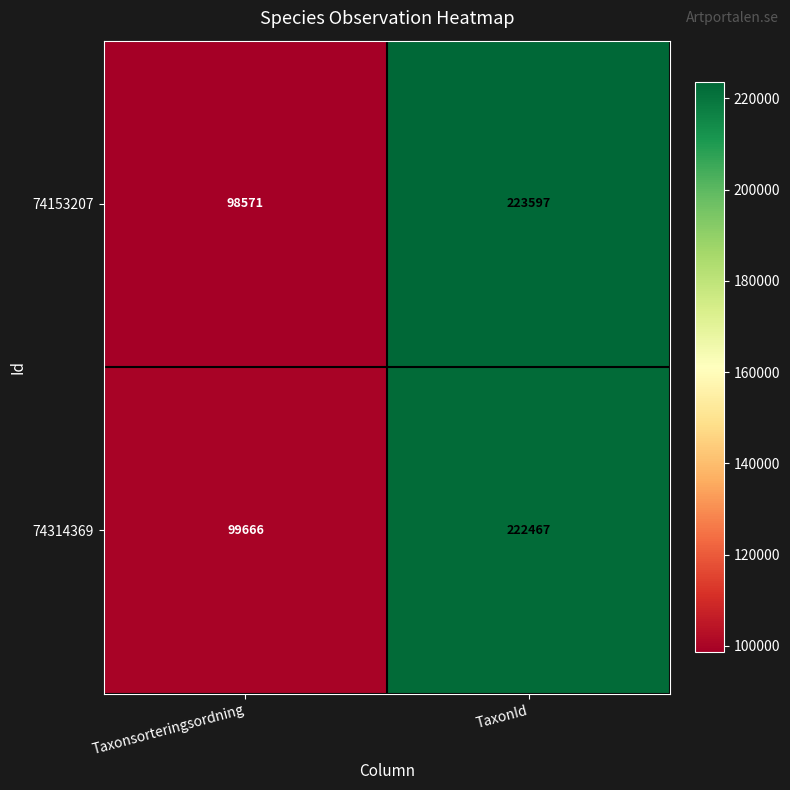

Which series has the largest total across all categories?

74153207